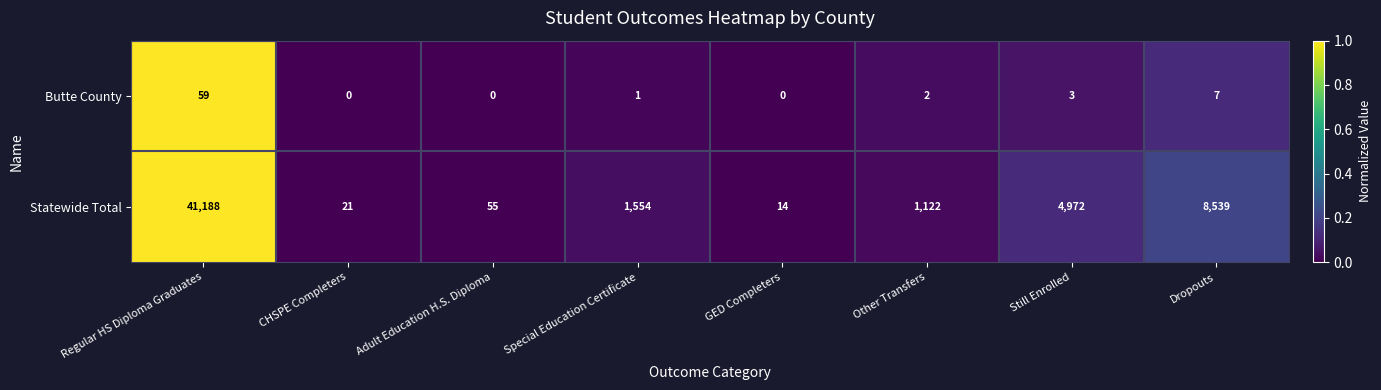

The value of Statewide Total at Still Enrolled is 4972. True or false?

True